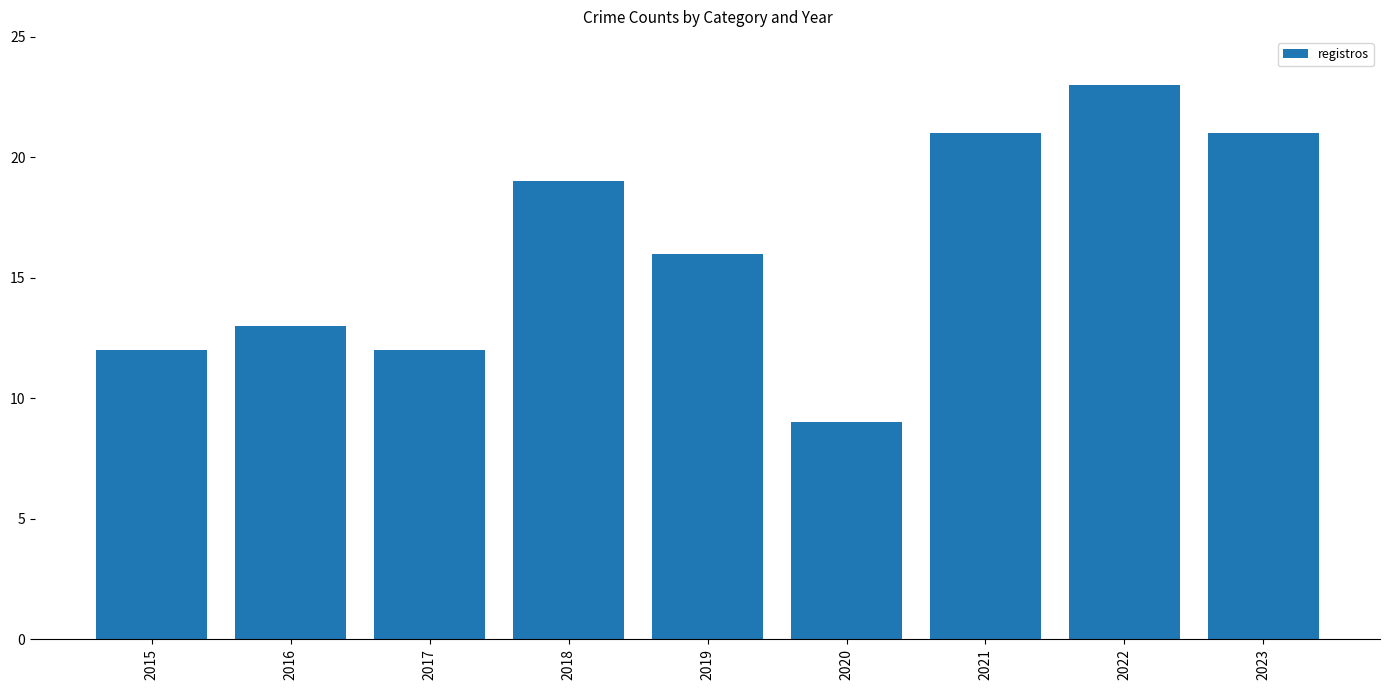

What is the approximate value at 2017, to the nearest 10?

10